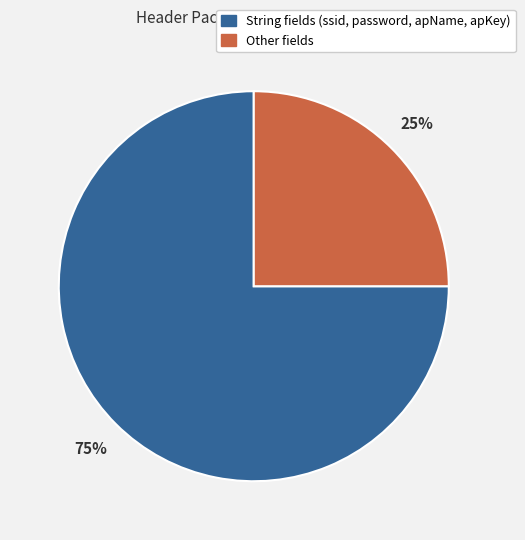

Is there any slice that represents more than half of the pie?

Yes